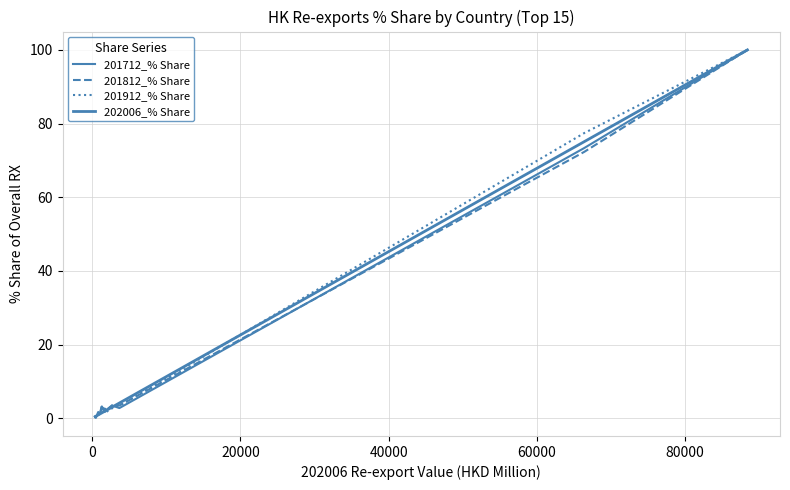

True or false: 201712_% Share and 201912_% Share cross at least once.

True